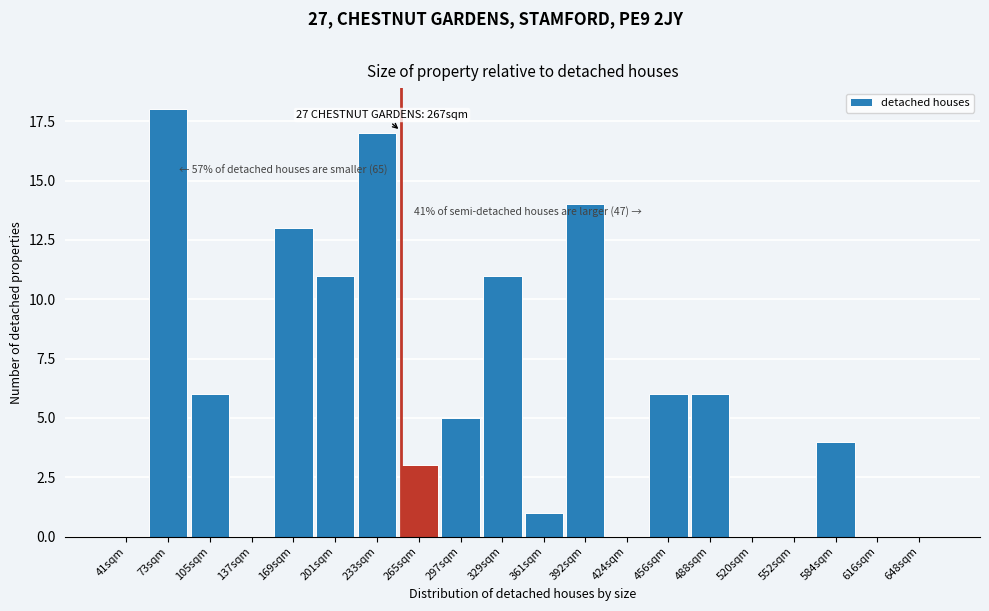

Reading left to right, list all the values displayed in this chart.

41sqm=0	73sqm=18	105sqm=6	137sqm=0	169sqm=13	201sqm=11	233sqm=17	265sqm=3	297sqm=5	329sqm=11	361sqm=1	392sqm=14	424sqm=0	456sqm=6	488sqm=6	520sqm=0	552sqm=0	584sqm=4	616sqm=0	648sqm=0